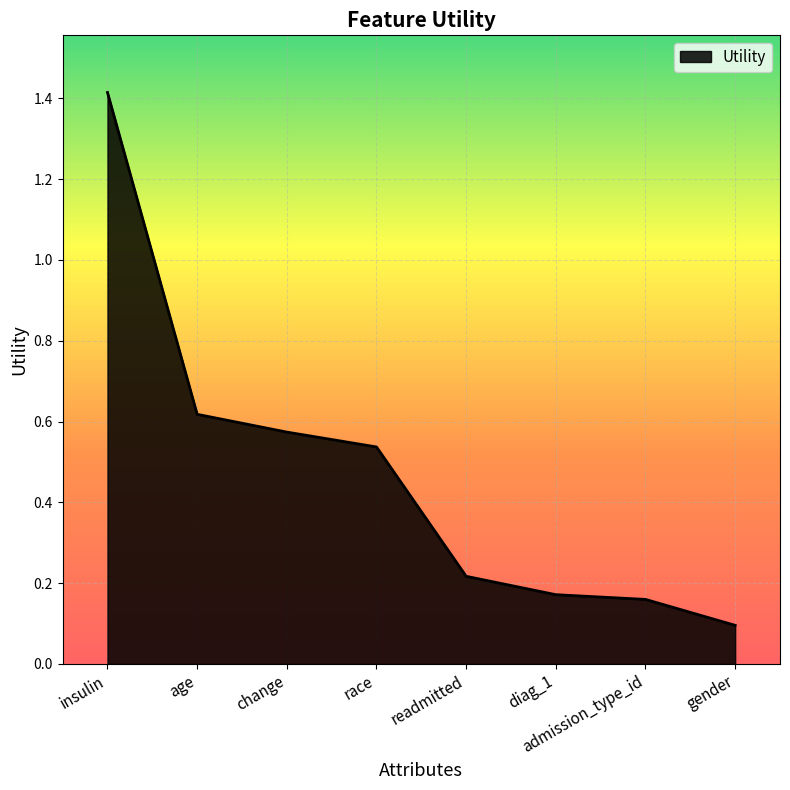

What is the difference between the values at age and insulin?

0.8